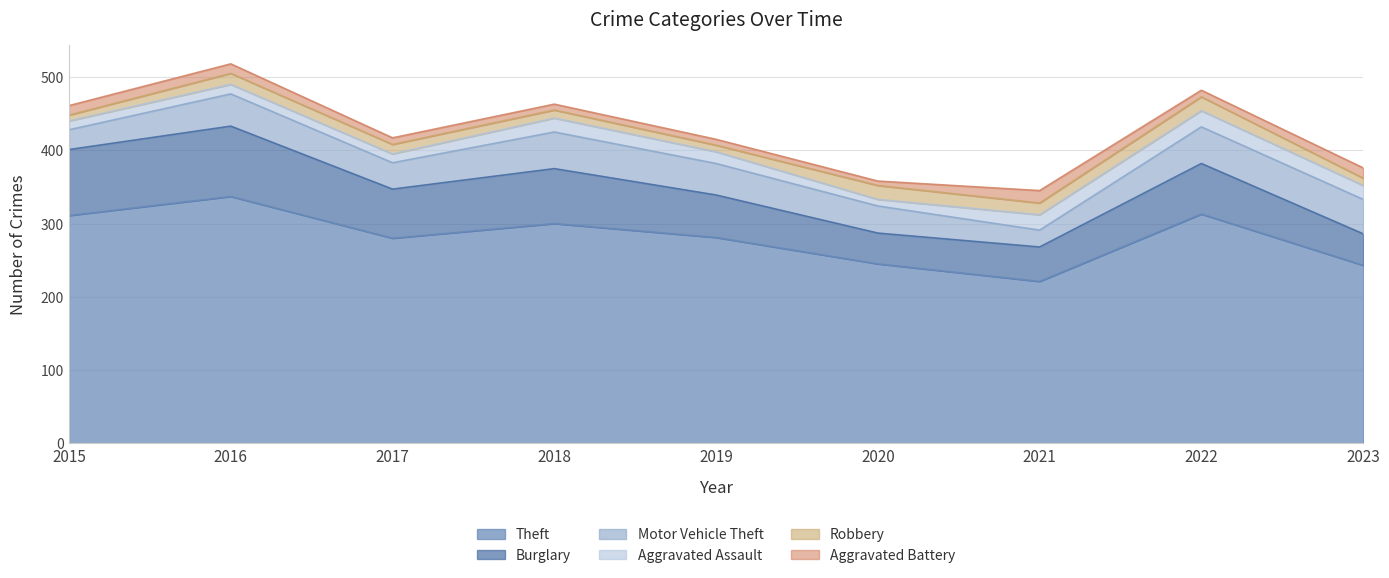

Which category has the lowest value across all series?

2020